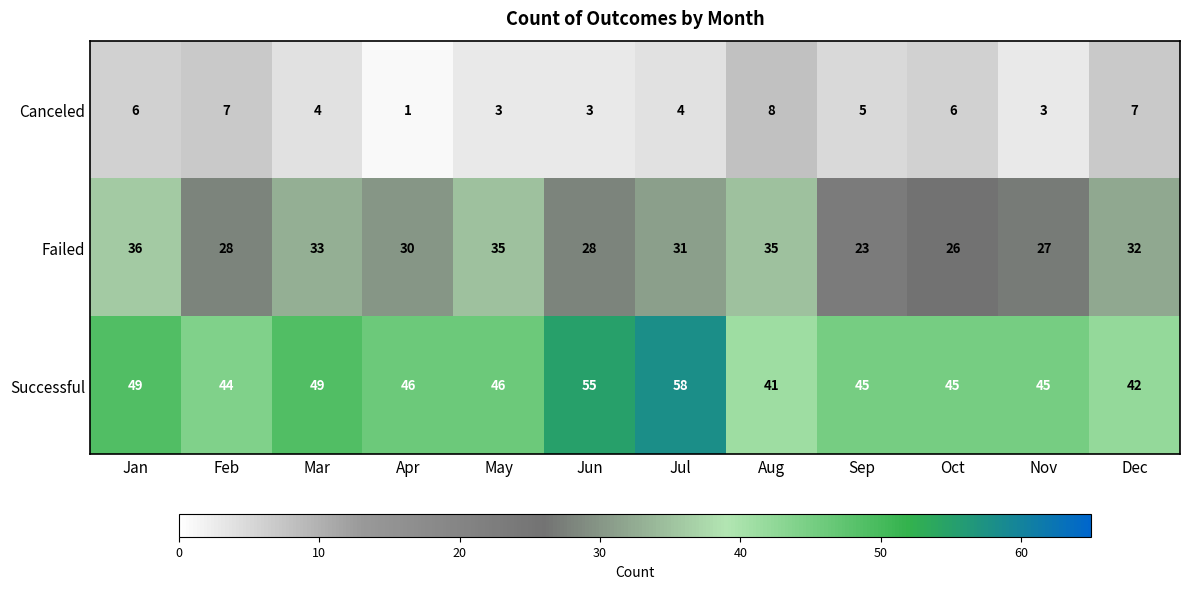

Which label corresponds to the smallest value in the chart?

Apr